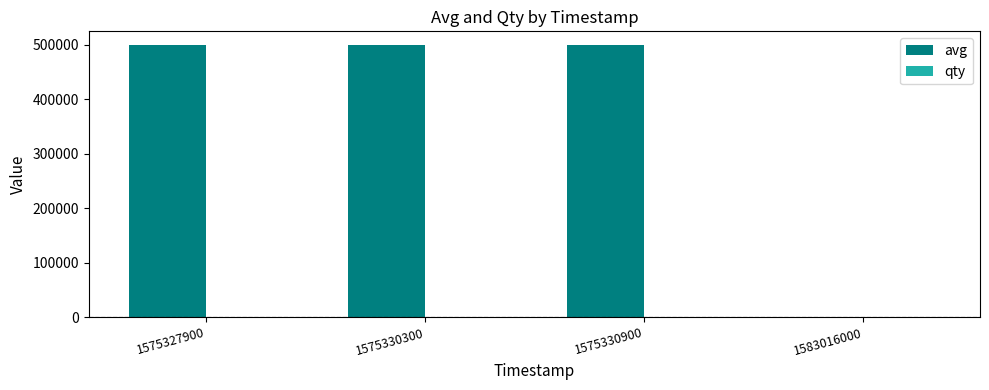

What is the greatest value displayed?

500000